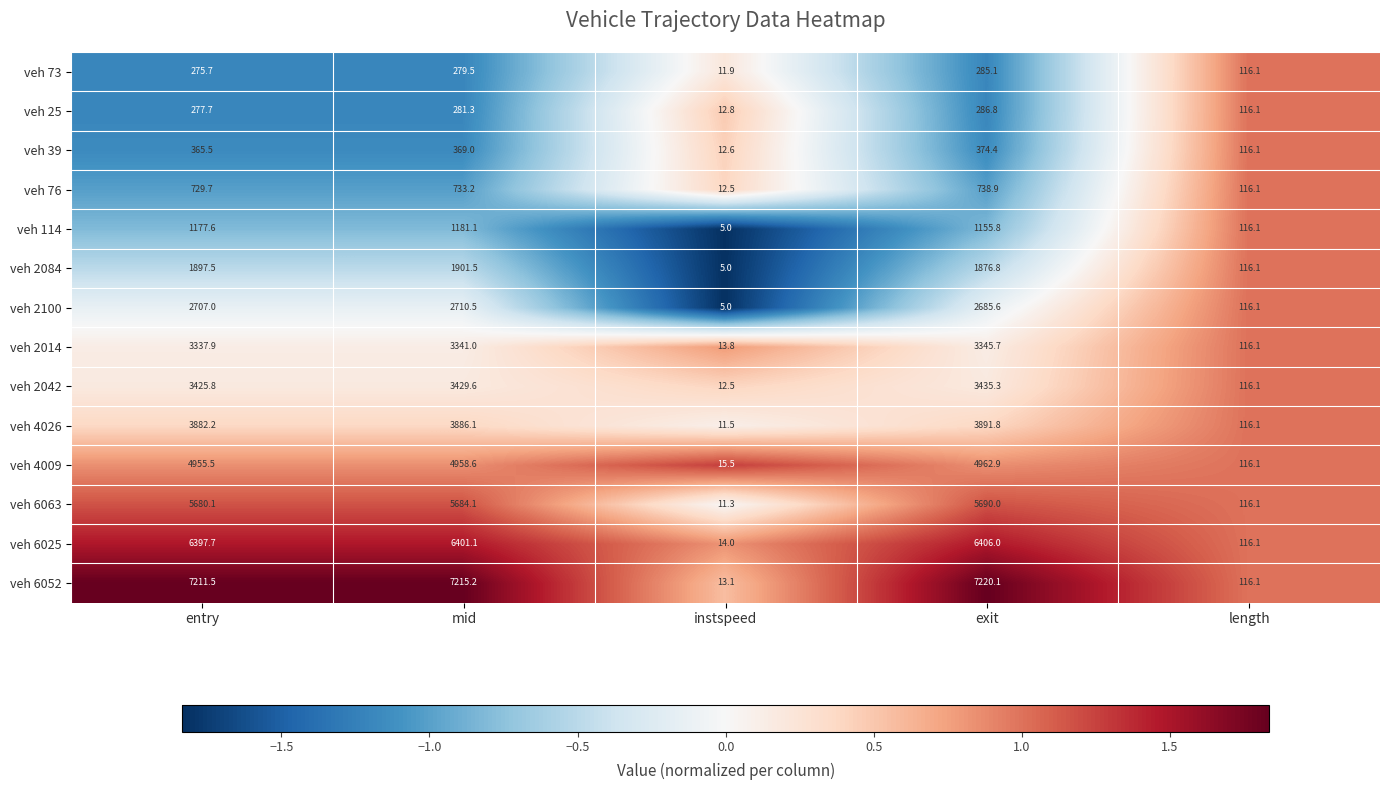

What is the minimum value shown in the chart?

5.0